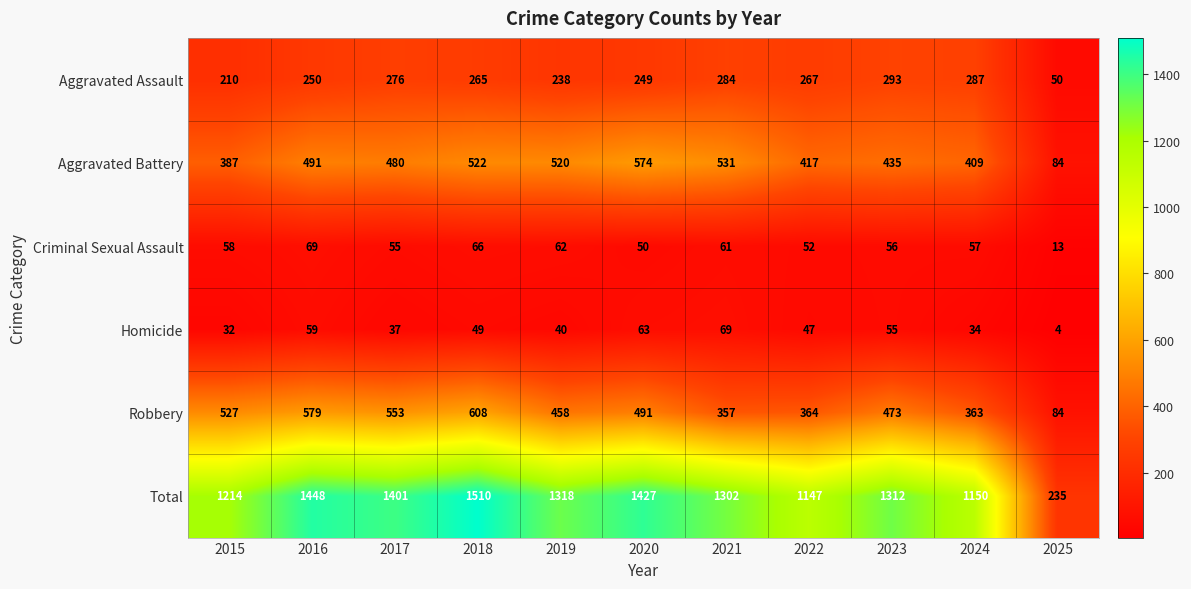

Where does the Criminal Sexual Assault series first go above 57?

2015